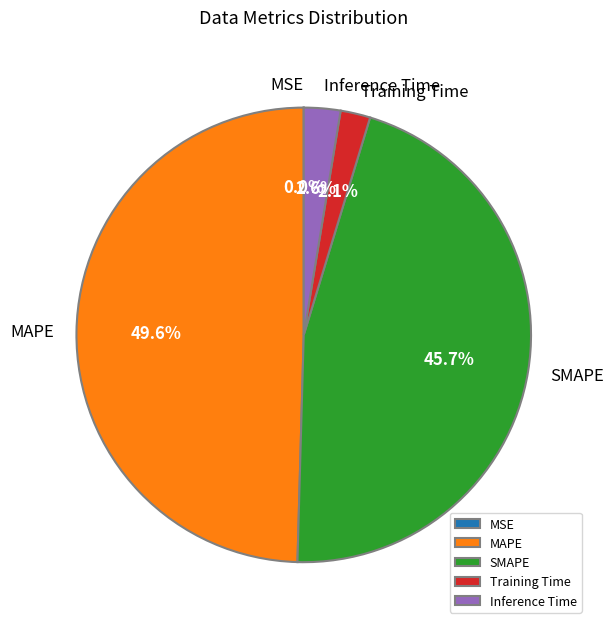

Does SMAPE represent more than half of the total?

No